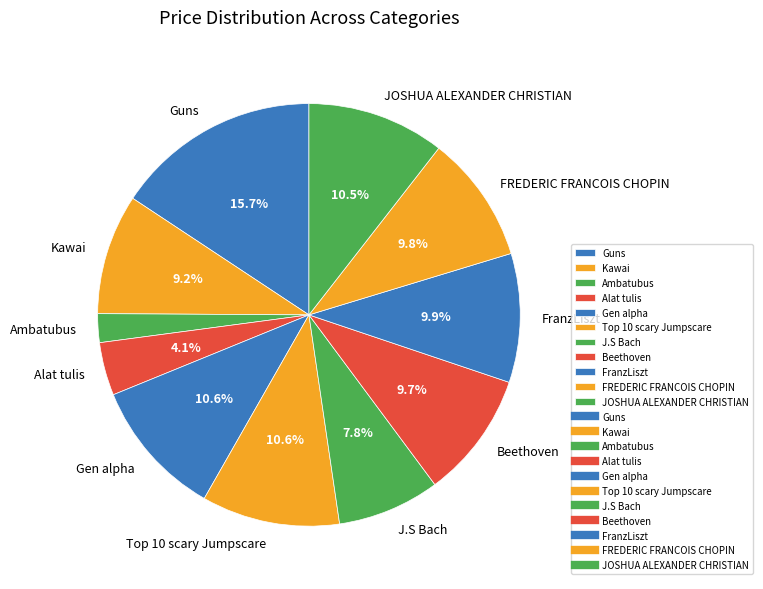

Which has a higher value, Gen alpha or Beethoven?

Gen alpha